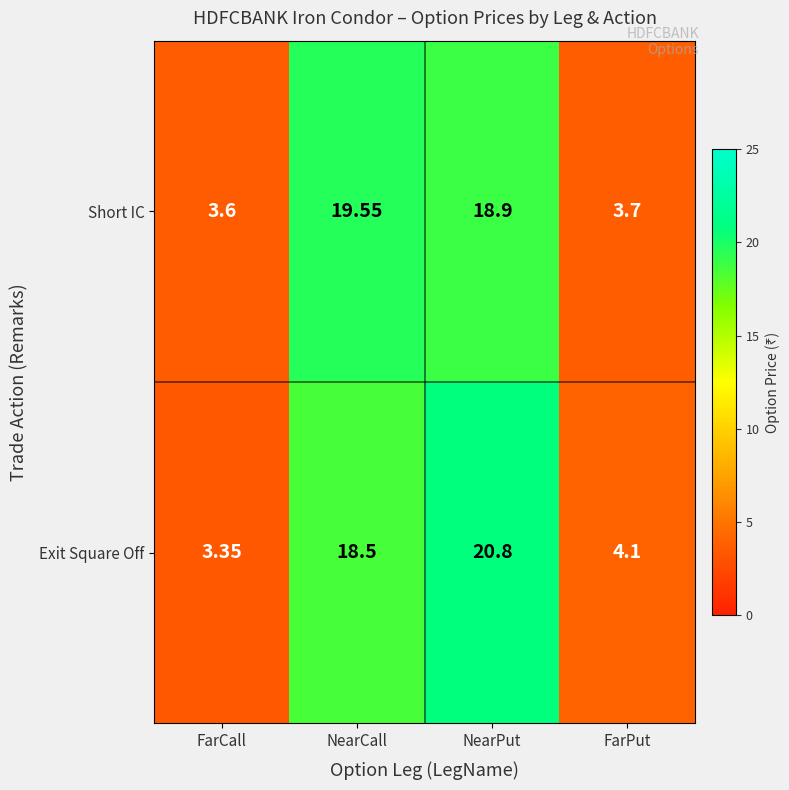

List the series in order of their peak value, highest first.

Exit Square Off, Short IC